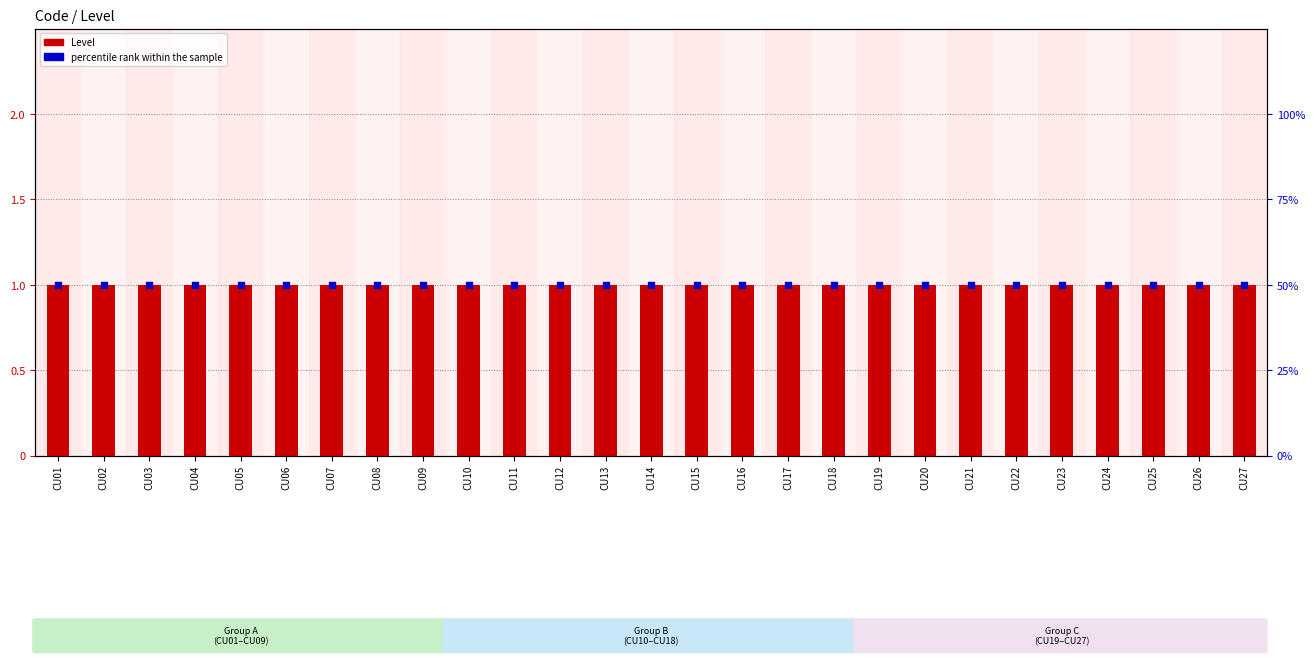

Which series has the widest spread of Y values?

Level